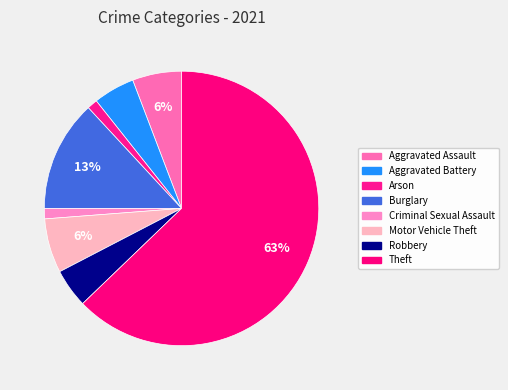

How many slices are in this pie chart?

8